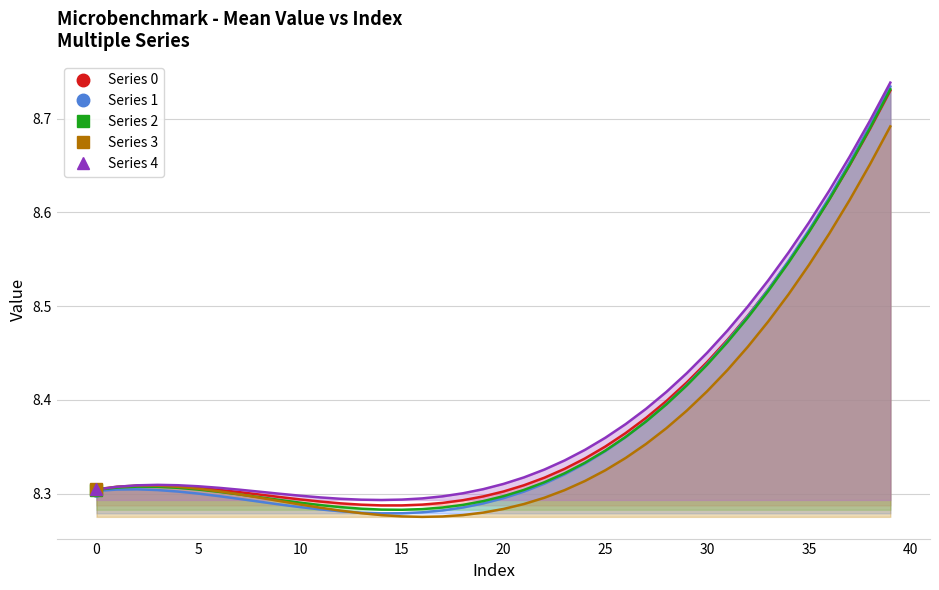

True or false: 1 and 3 cross at least once.

True